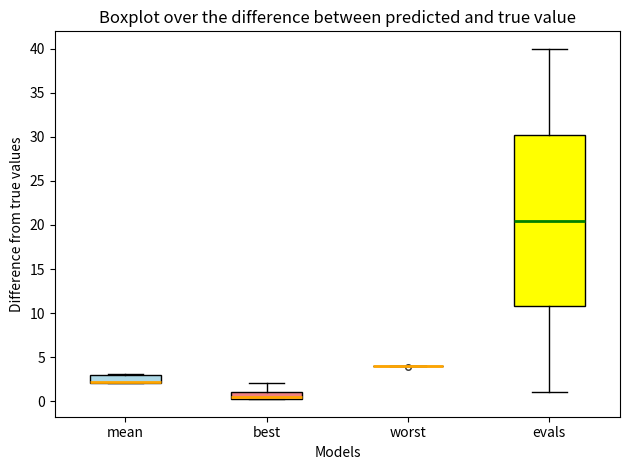

Reading left to right, transcribe this box plot: for each box, give where its median line is, the range the box spans, and where its two whiskers end, as read against the y-axis. The values are not printed on the chart, so give them approximately, as read against the axis.

mean: median 2.0 (drawn on the box's lower edge), box 2.0 to 3.0, whiskers 2.0 to 3.0
best: median 0.5, box 0.0 to 1.0, whiskers 0.0 to 2.0
worst: box collapsed to a line at 4.0, whiskers 4.0 to 4.0
evals: median 20.5, box 11.0 to 30.5, whiskers 1.0 to 40.0